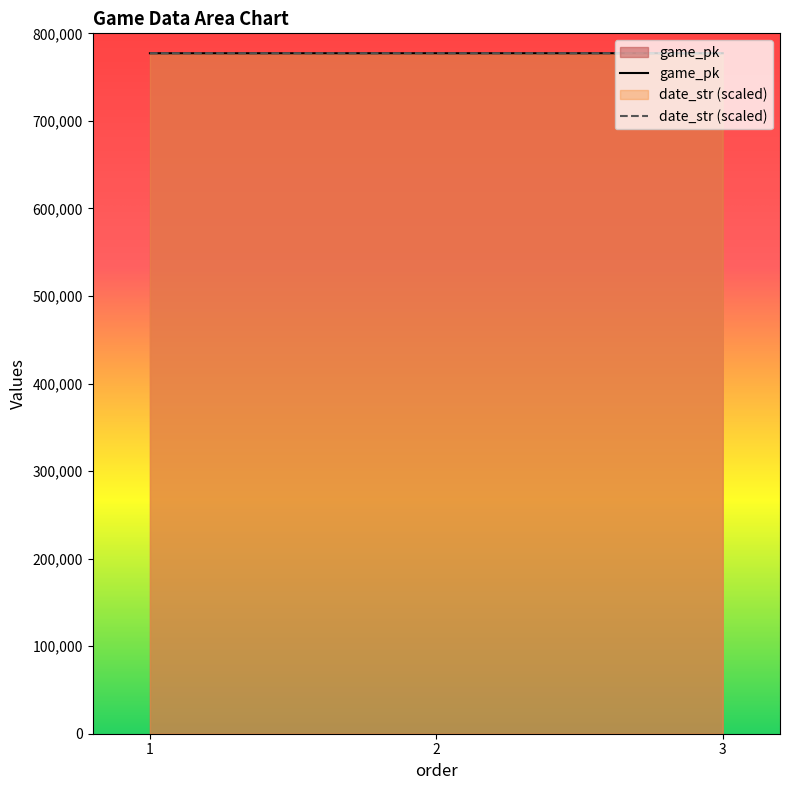

At how many categories does at least one series exceed 777264?

3